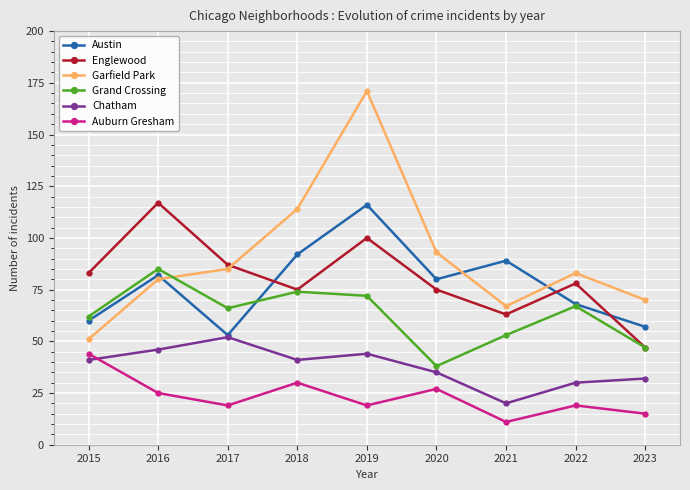

What is the difference between the maximum and minimum values in the Austin series?

63